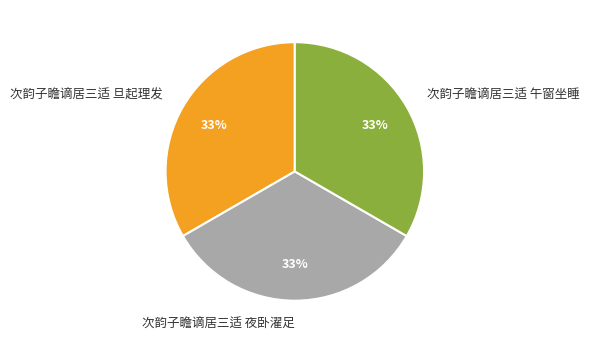

Is the sum of 次韵子瞻谪居三适 旦起理发 and 次韵子瞻谪居三适 夜卧濯足 greater than half?

Yes